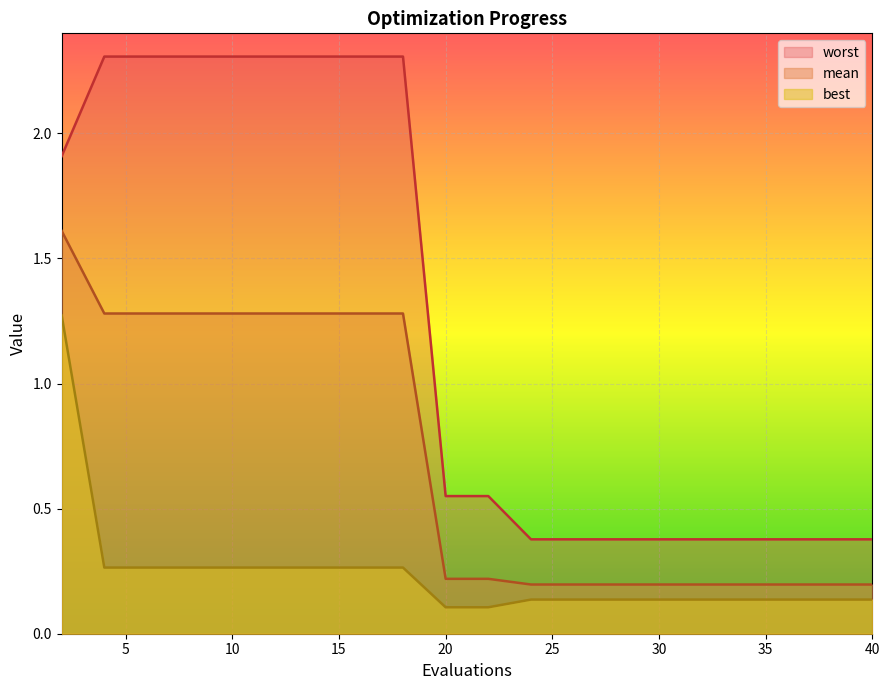

List the series in order of their peak value, lowest first.

best, mean, worst